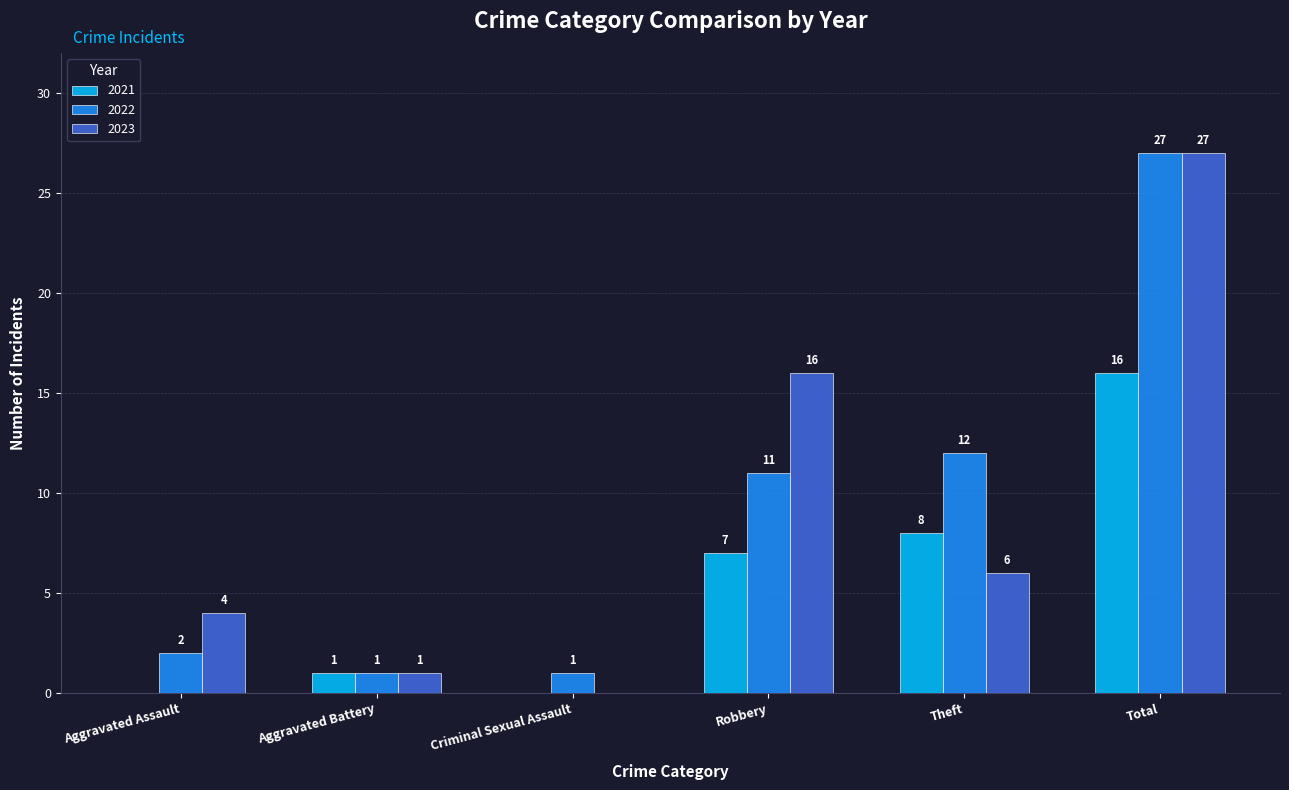

At which category is the sum across all series the highest?

Total